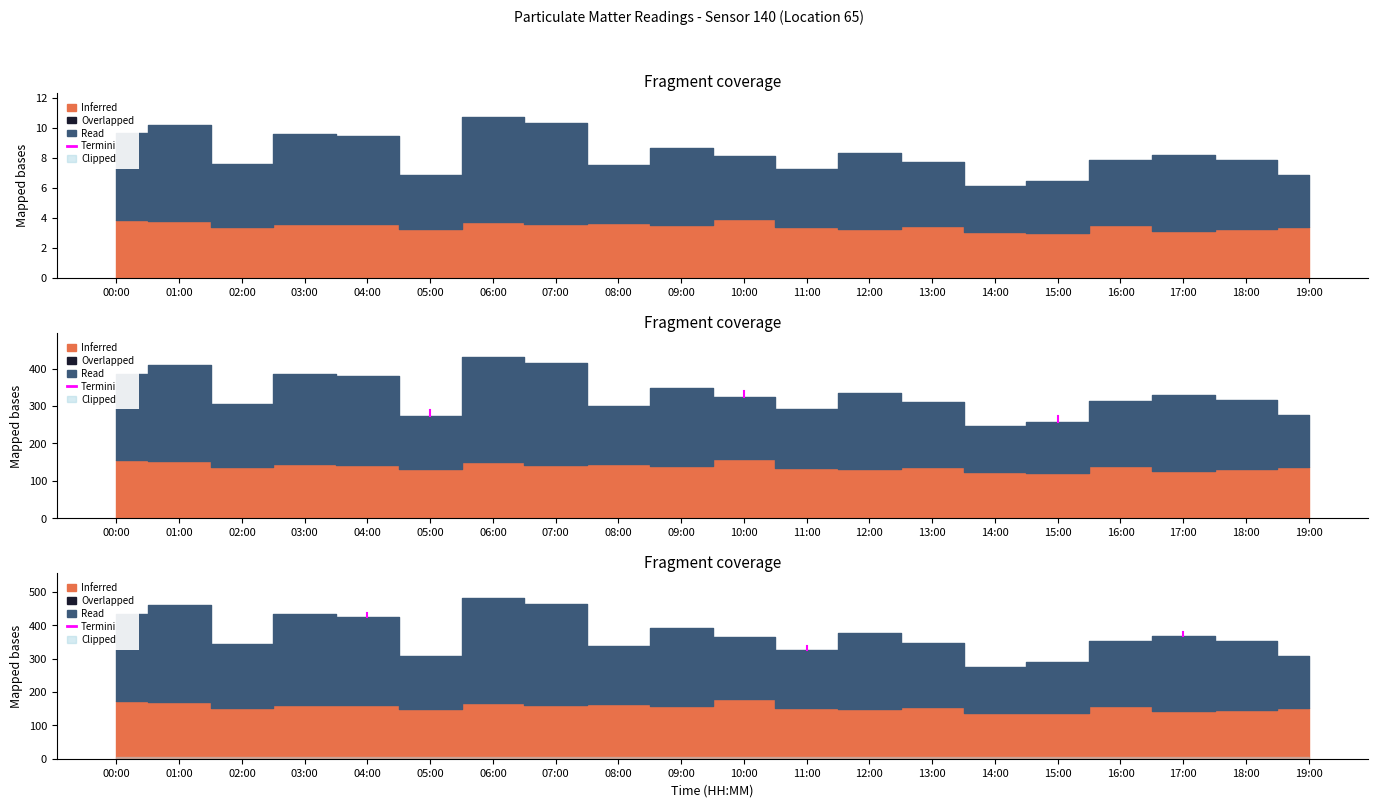

What is the value of the 1st point from the left?

426.6